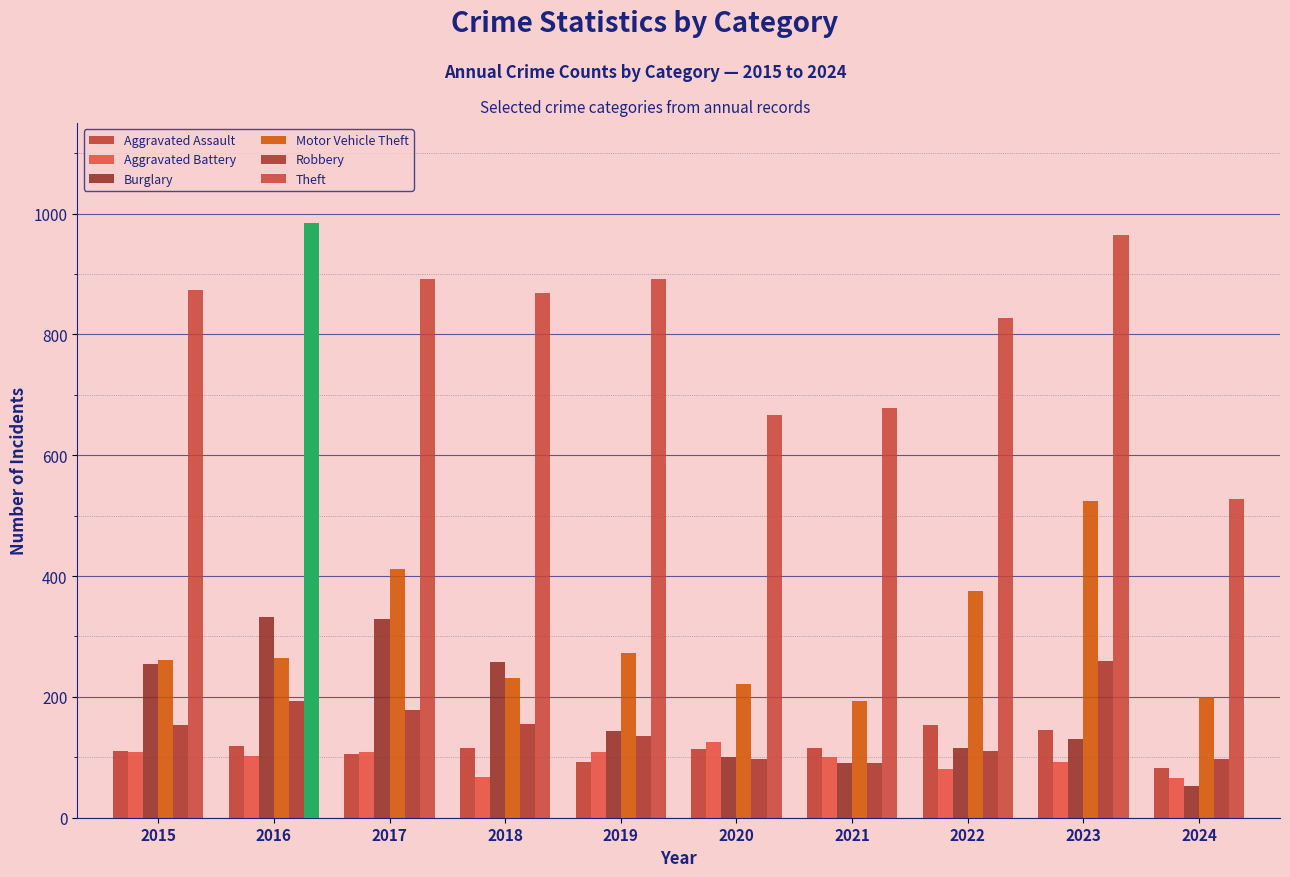

What is the difference between the Robbery values at 2019 and 2017?

43